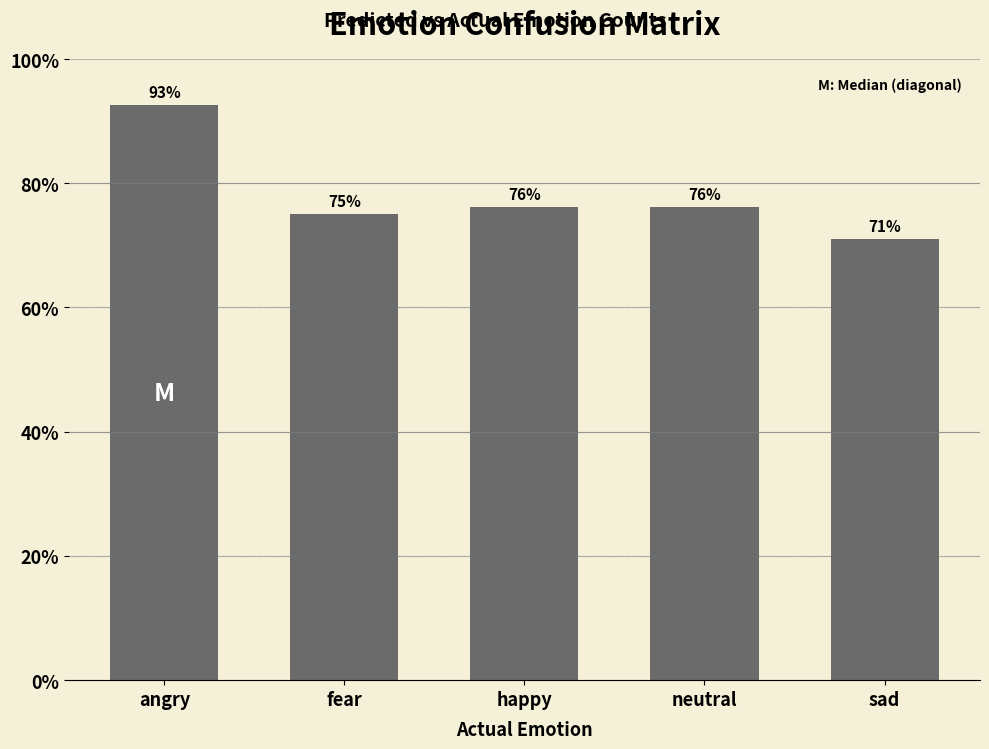

Are the bars grouped side by side (vs. stacked)?

No